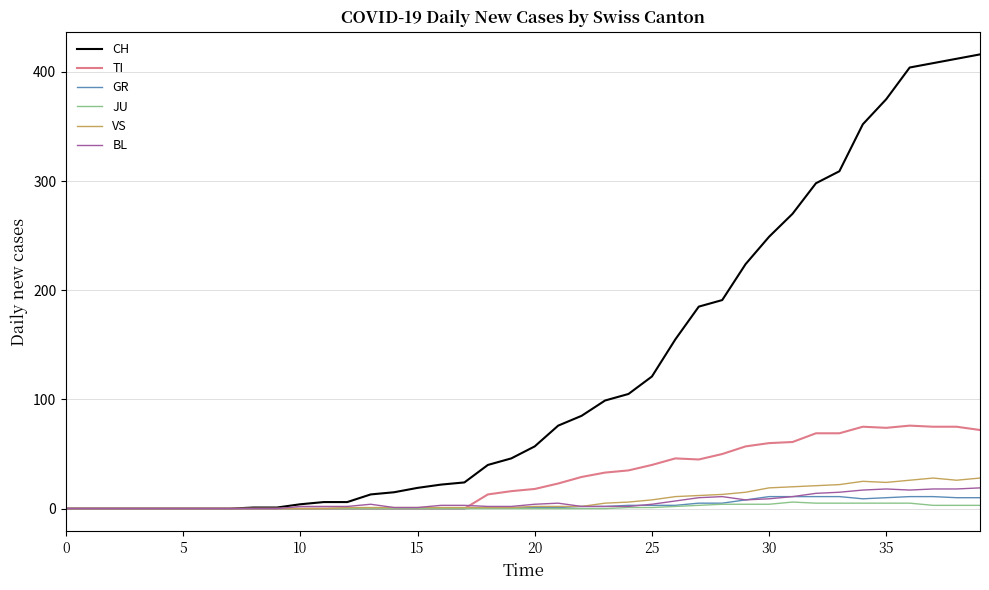

Which series has the widest spread of values?

CH